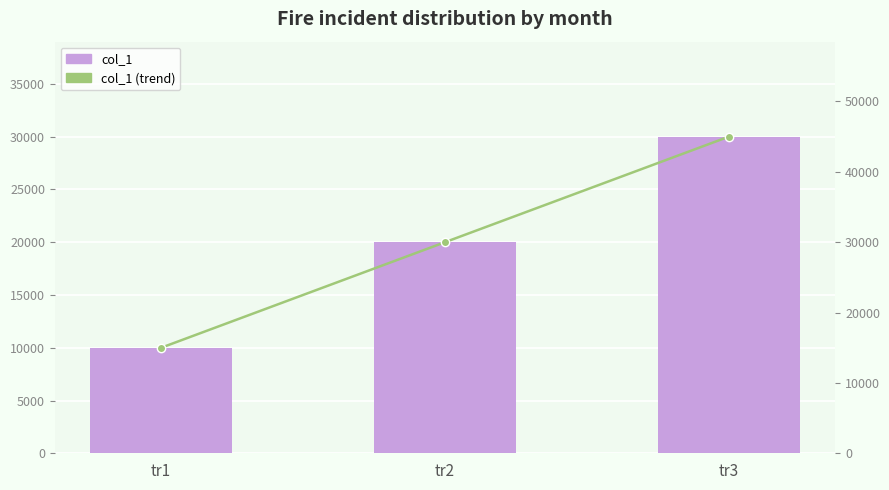

Which series has the widest spread of values?

col_1 (trend)